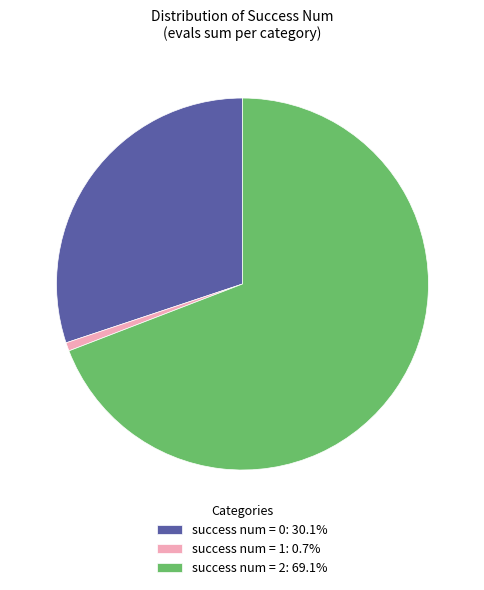

Do success num = 0: 30.1% and success num = 1: 0.7% together represent more than half of the pie?

No